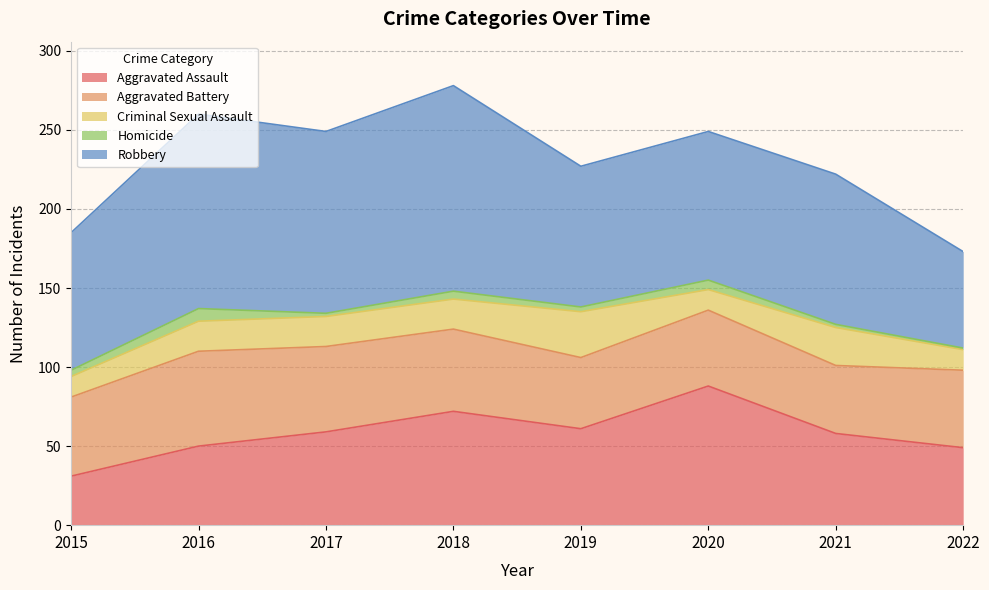

What is the spread (max minus min) of values at 2015?

83